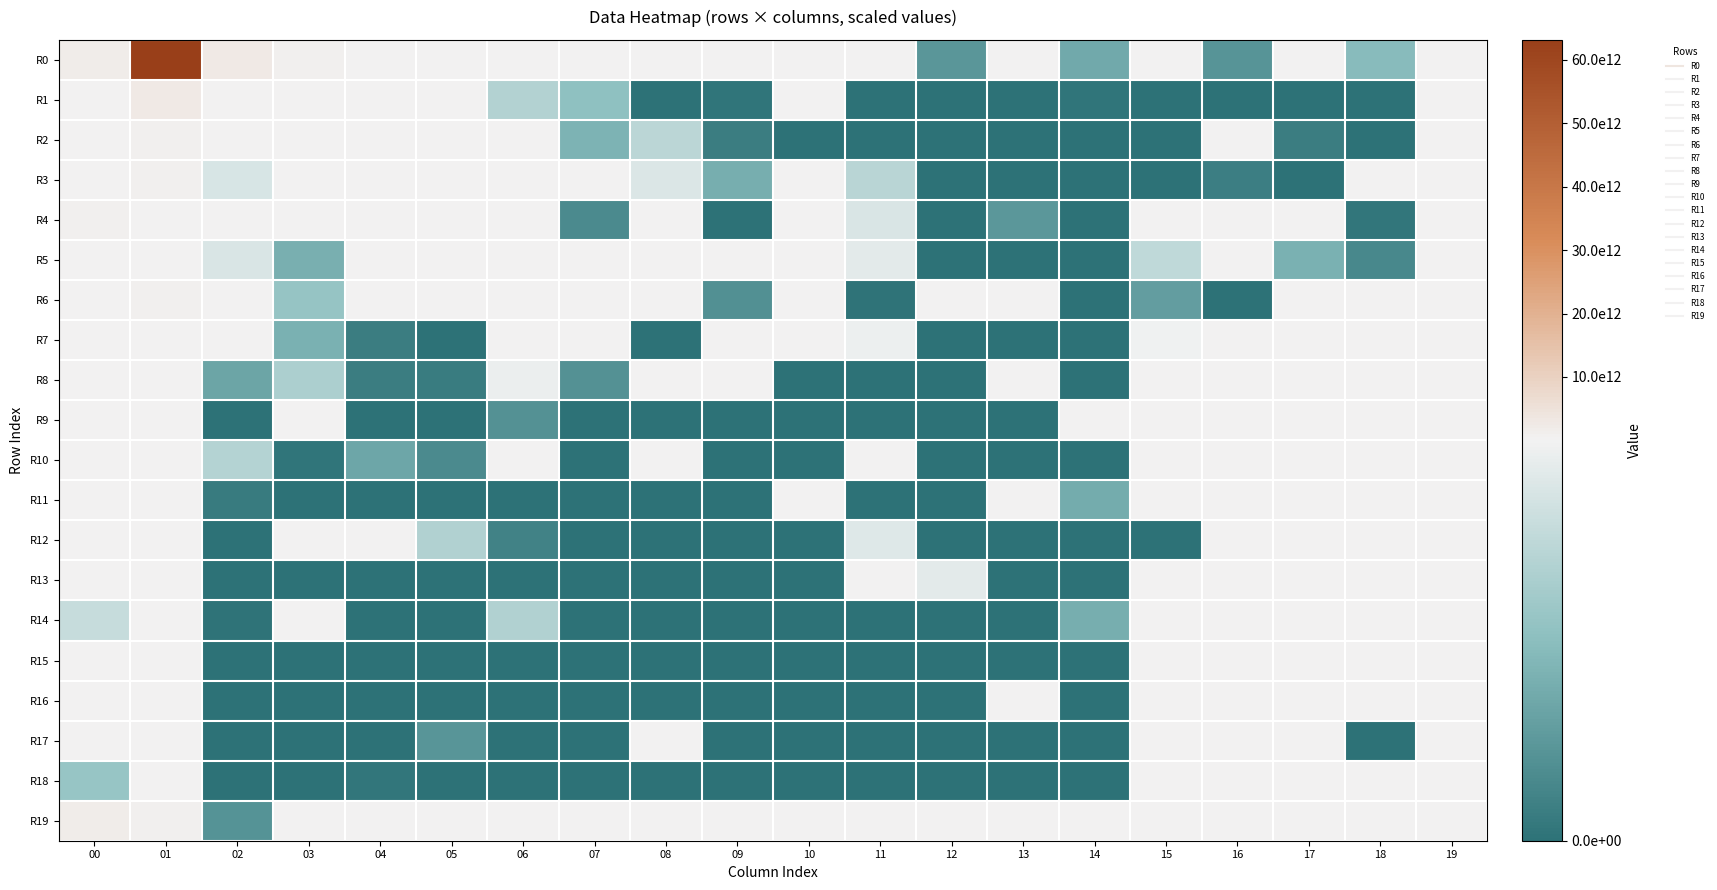

Rank the series by their maximum value, from lowest to highest.

R11, R17, R16, R13, R15, R18, R14, R7, R10, R8, R12, R9, R5, R4, R3, R6, R2, R19, R1, R0